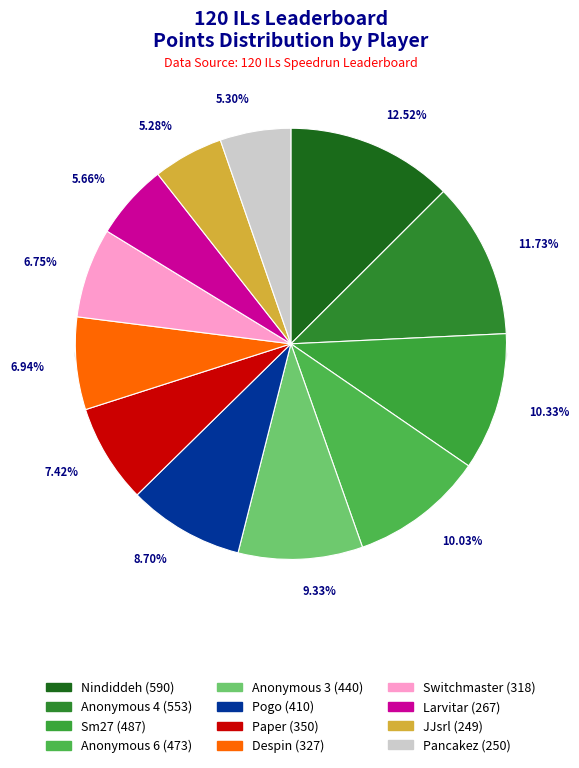

Rank the categories by value from lowest to highest.

JJsrl, Pancakez, Larvitar, Switchmaster, Despin, Paper, Pogo, Anonymous 3, Anonymous 6, Sm27, Anonymous 4, Nindiddeh